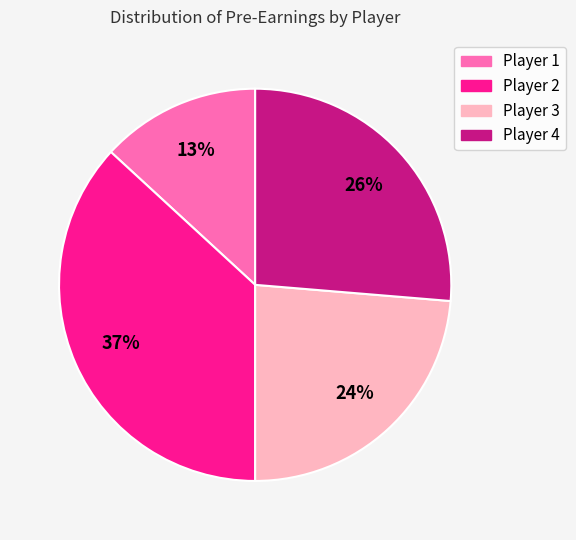

Is there a majority slice in this chart?

No